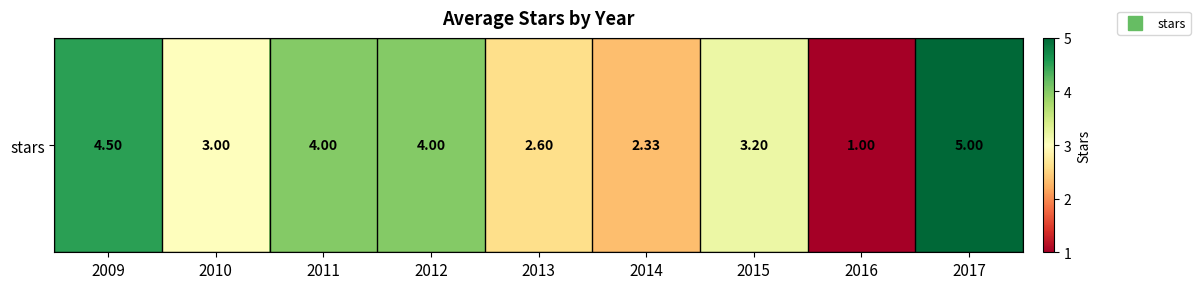

Reading left to right, list all the values displayed in this chart.

2009=4.5	2010=3.0	2011=4.0	2012=4.0	2013=2.6	2014=2.3	2015=3.2	2016=1.0	2017=5.0